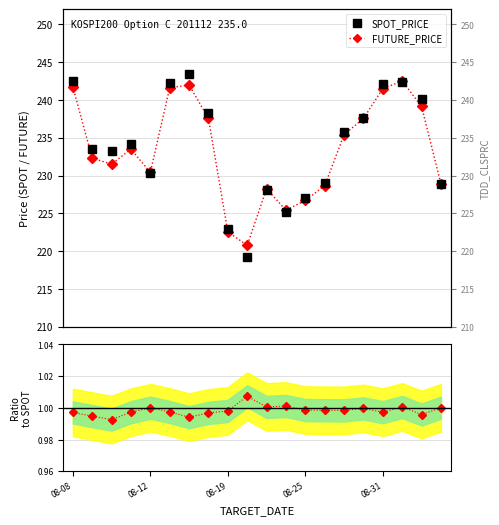

True or false: FUTURE_PRICE has more than 1 interior local peaks.

True